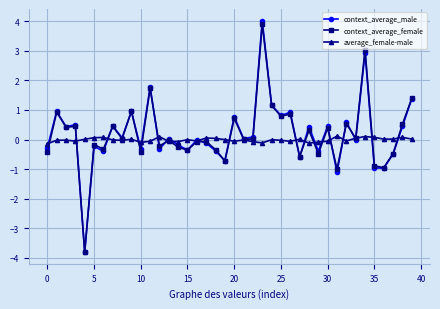

What is the average value of the context_average_male series?

0.2